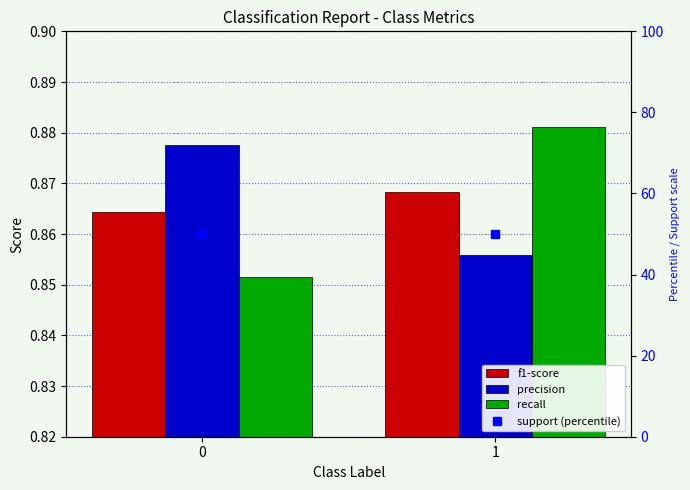

Which series has the largest range (max minus min)?

recall